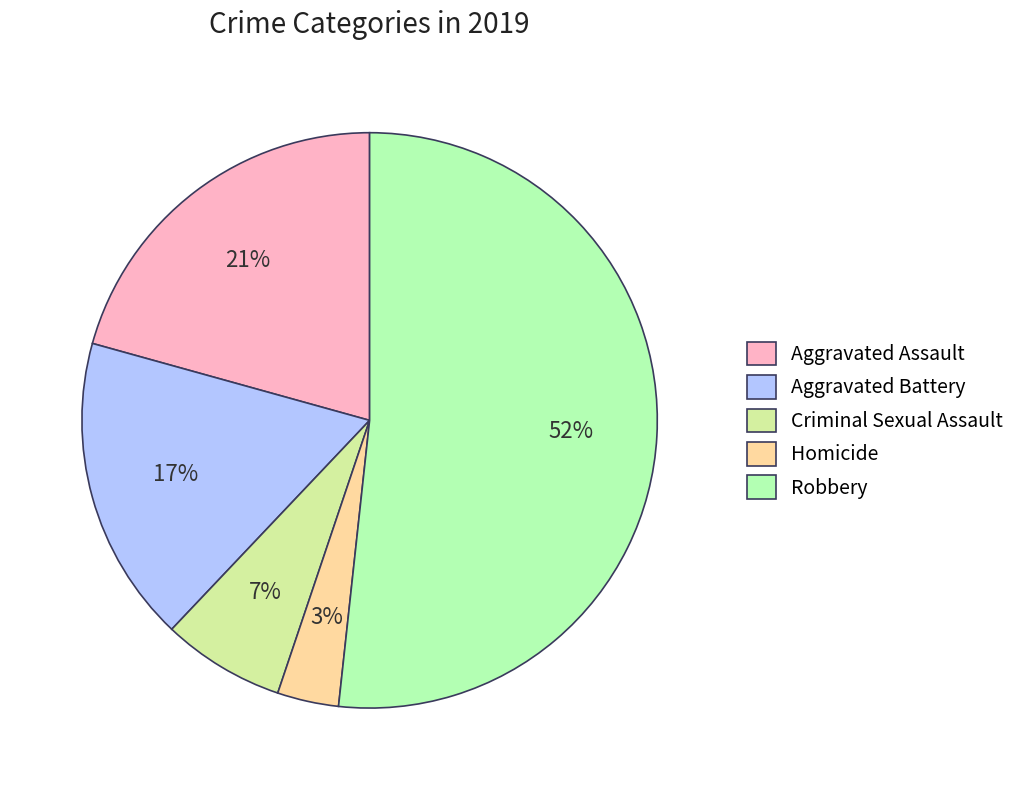

Combined, do Criminal Sexual Assault and Homicide account for over 50%?

No